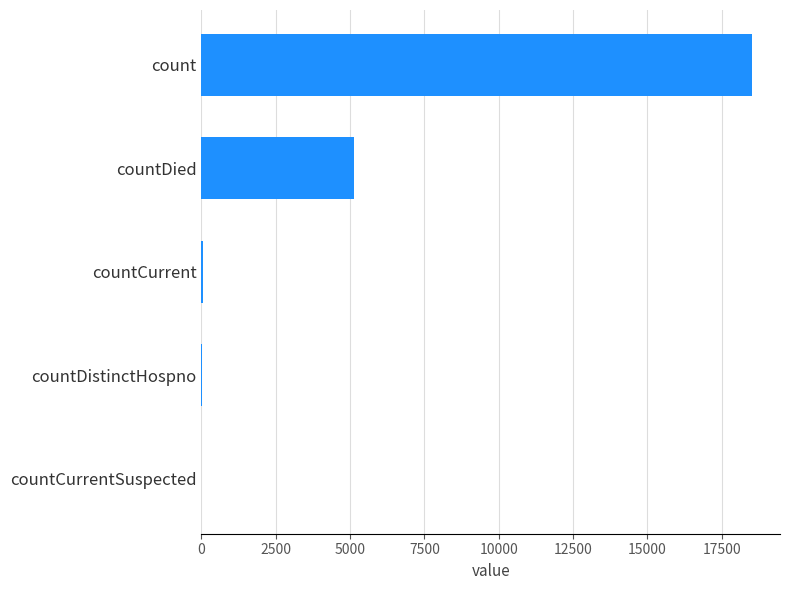

Is it true that the value at countDied is 5137?

True